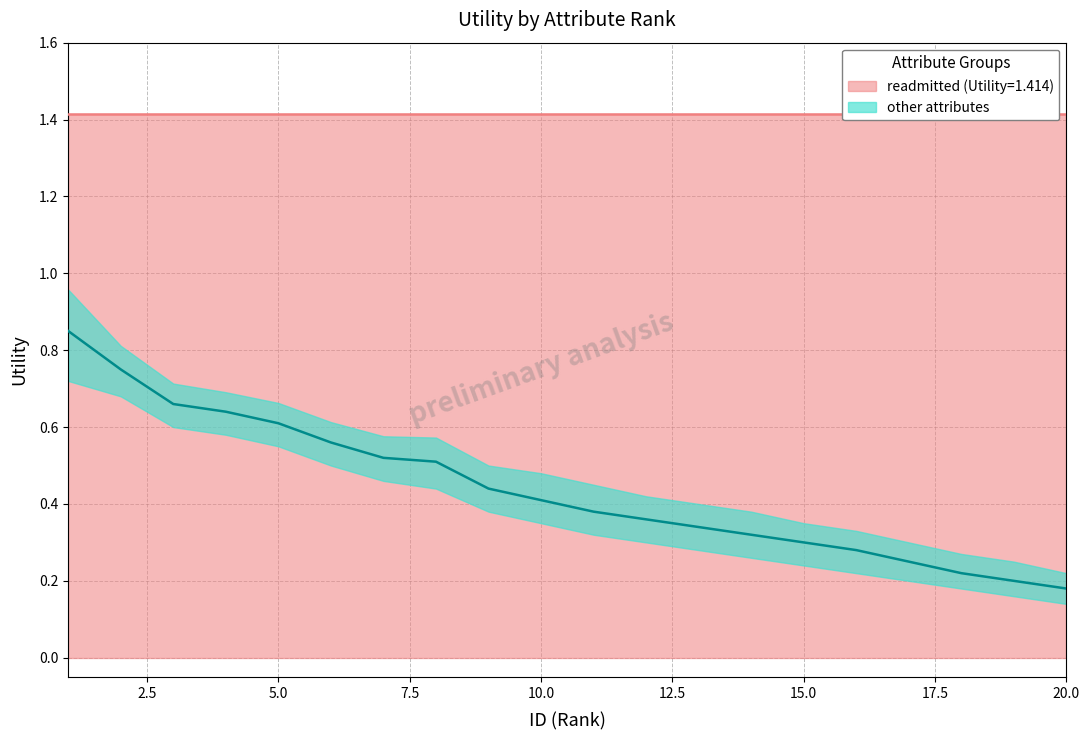

Count the values in the range 0 to 1.

20